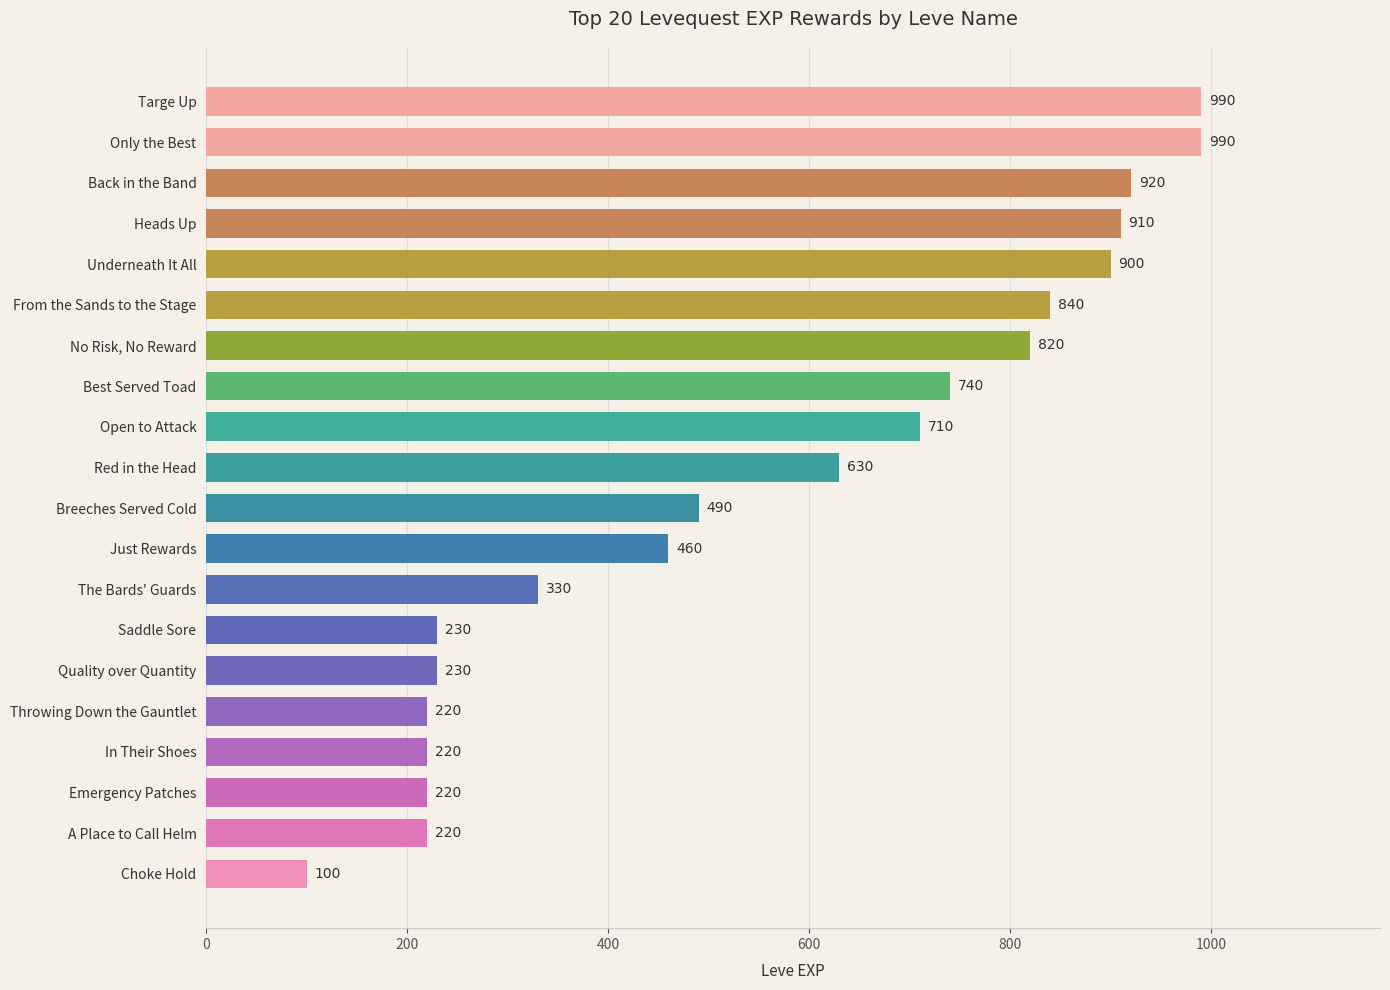

What is the smallest value displayed?

100